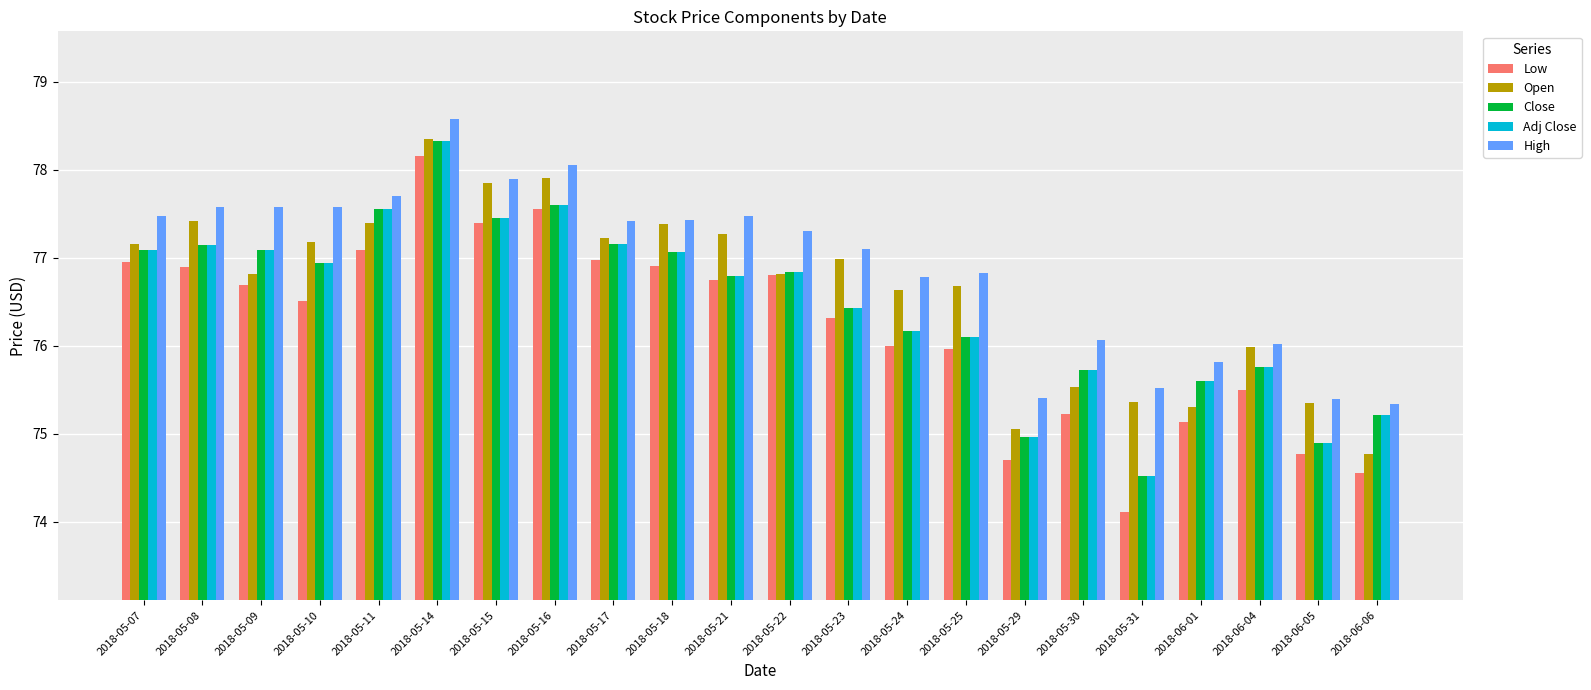

At which category does the chart reach its minimum across all series?

2018-05-31